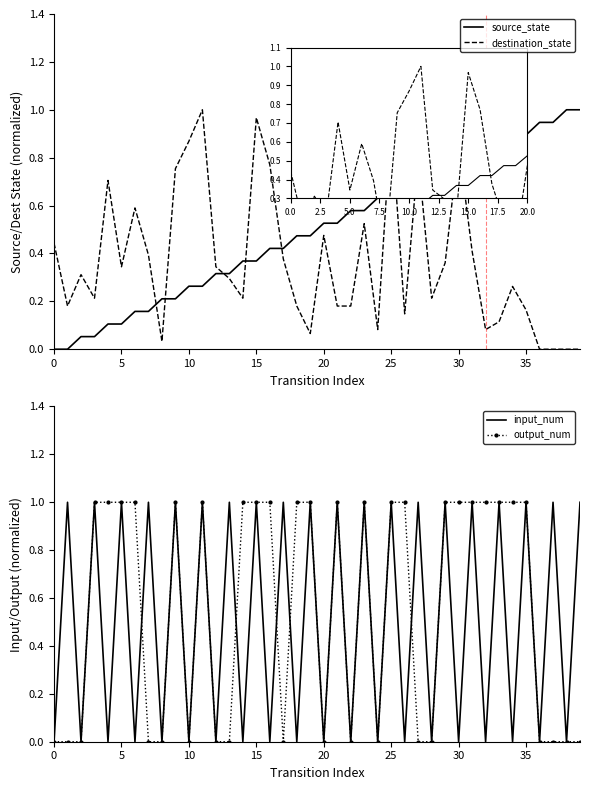

What is the difference between the output_num values at 31 and 28?

1.0